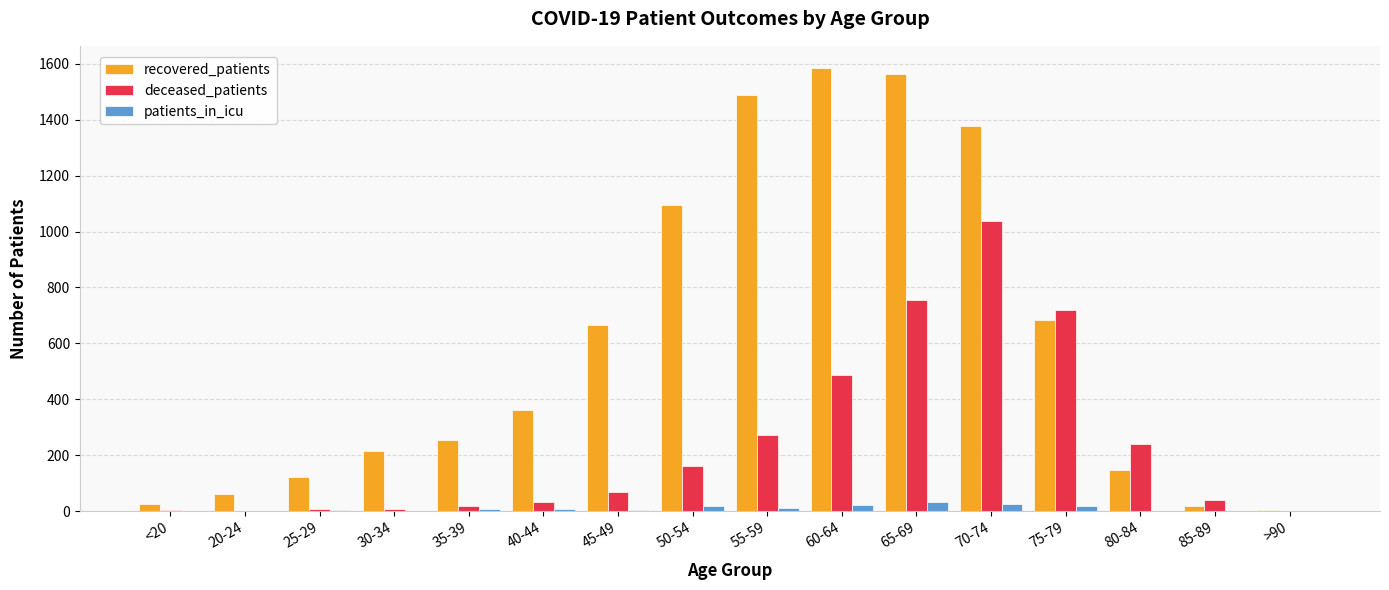

What is the maximum value for patients_in_icu?

33